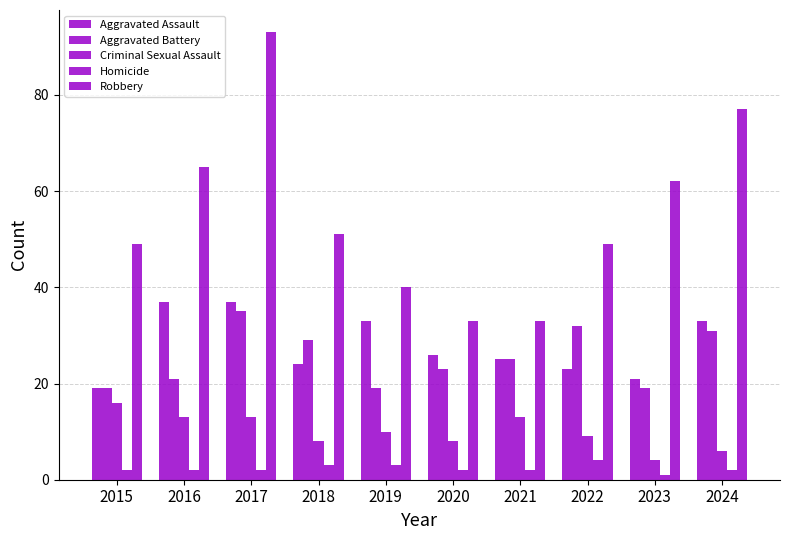

Which label corresponds to the smallest value in the chart?

2023